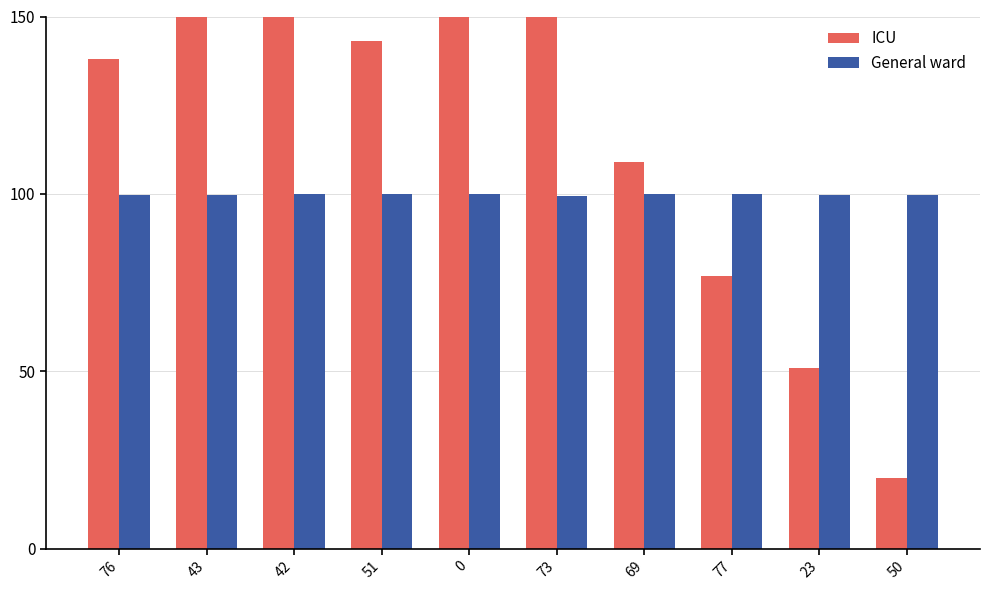

At which label does General ward reach its peak?

69